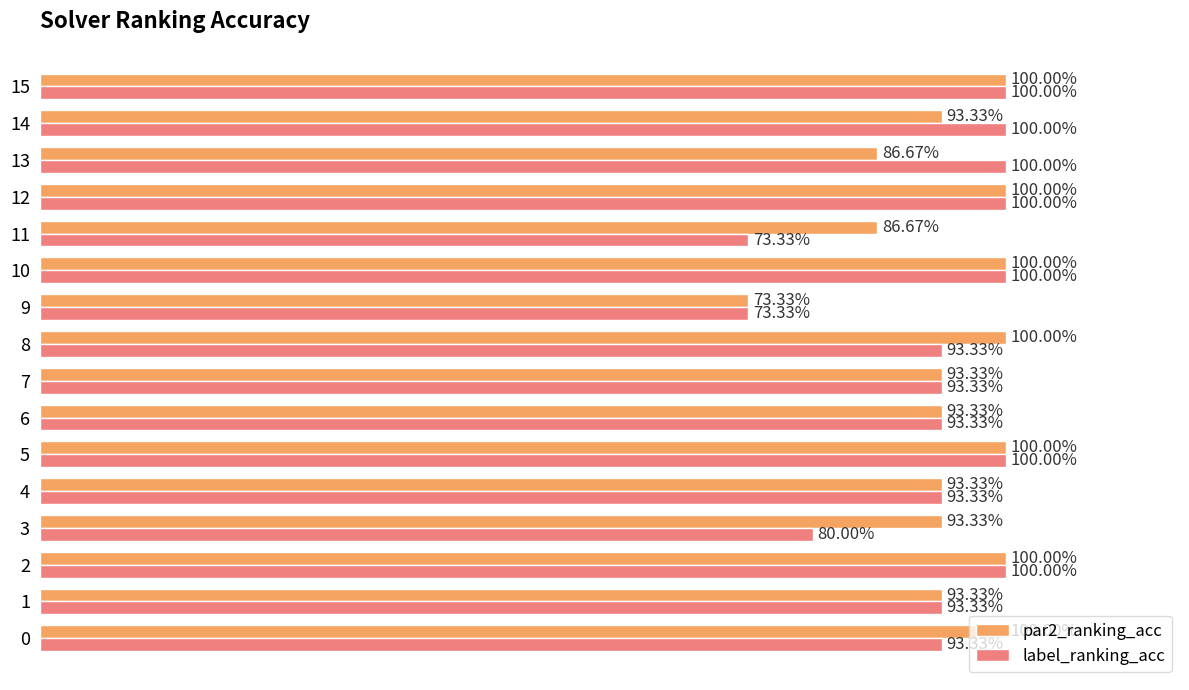

What are all the series names shown in the legend?

par2_ranking_acc, label_ranking_acc